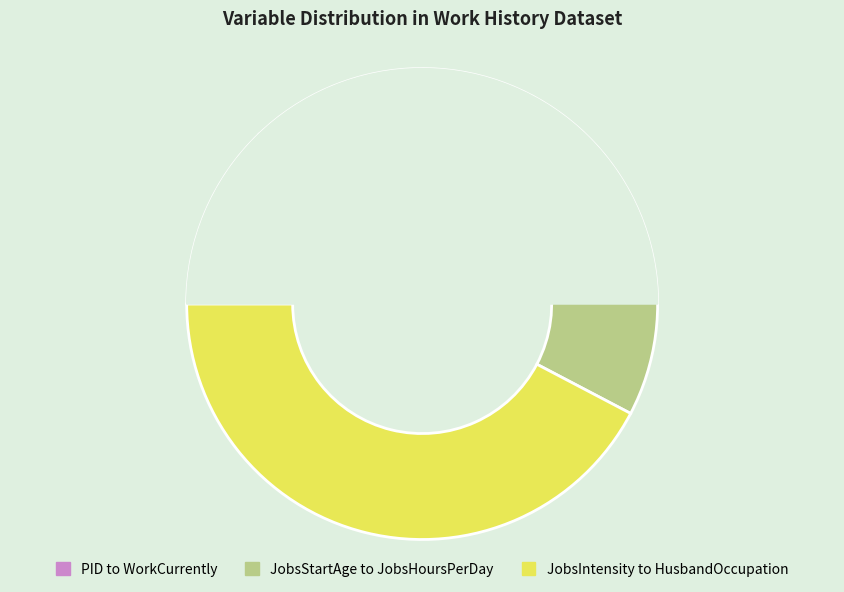

To the nearest percent, what is the combined percentage of WorkCurrently and JobsTitleOccupation?

14%